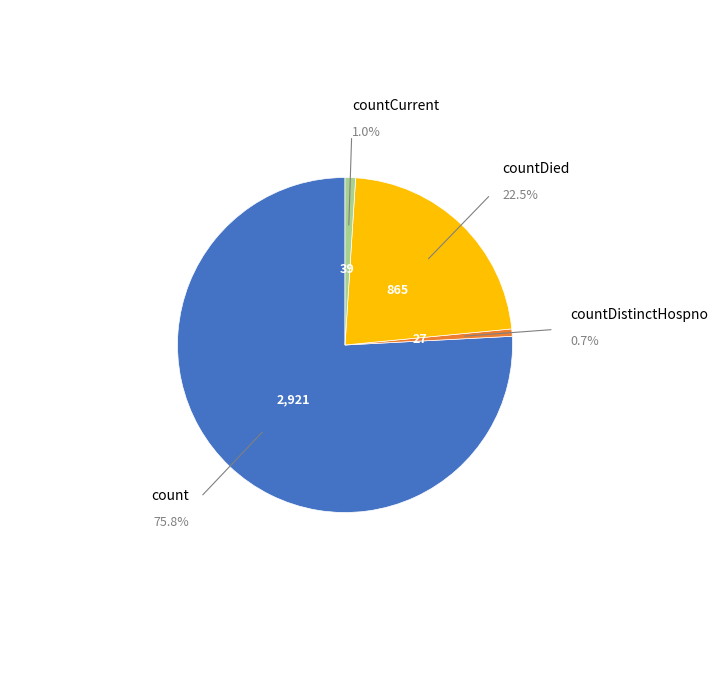

What percentage is NOT represented by count?

24.2%